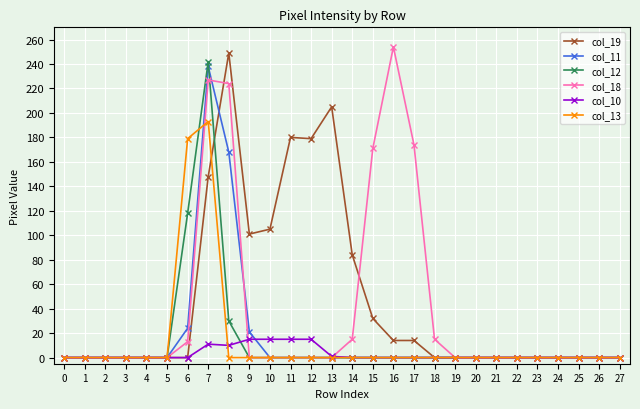

Which label corresponds to the largest value in the chart?

16